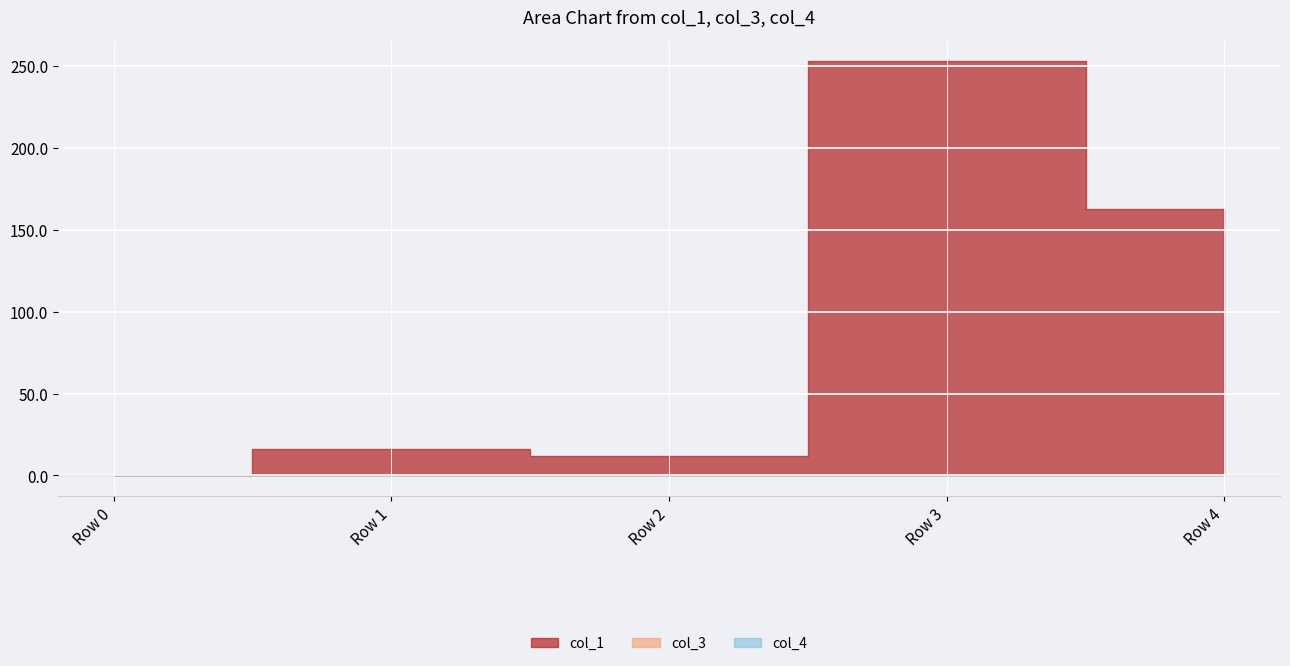

At how many categories does at least one series exceed 144?

2